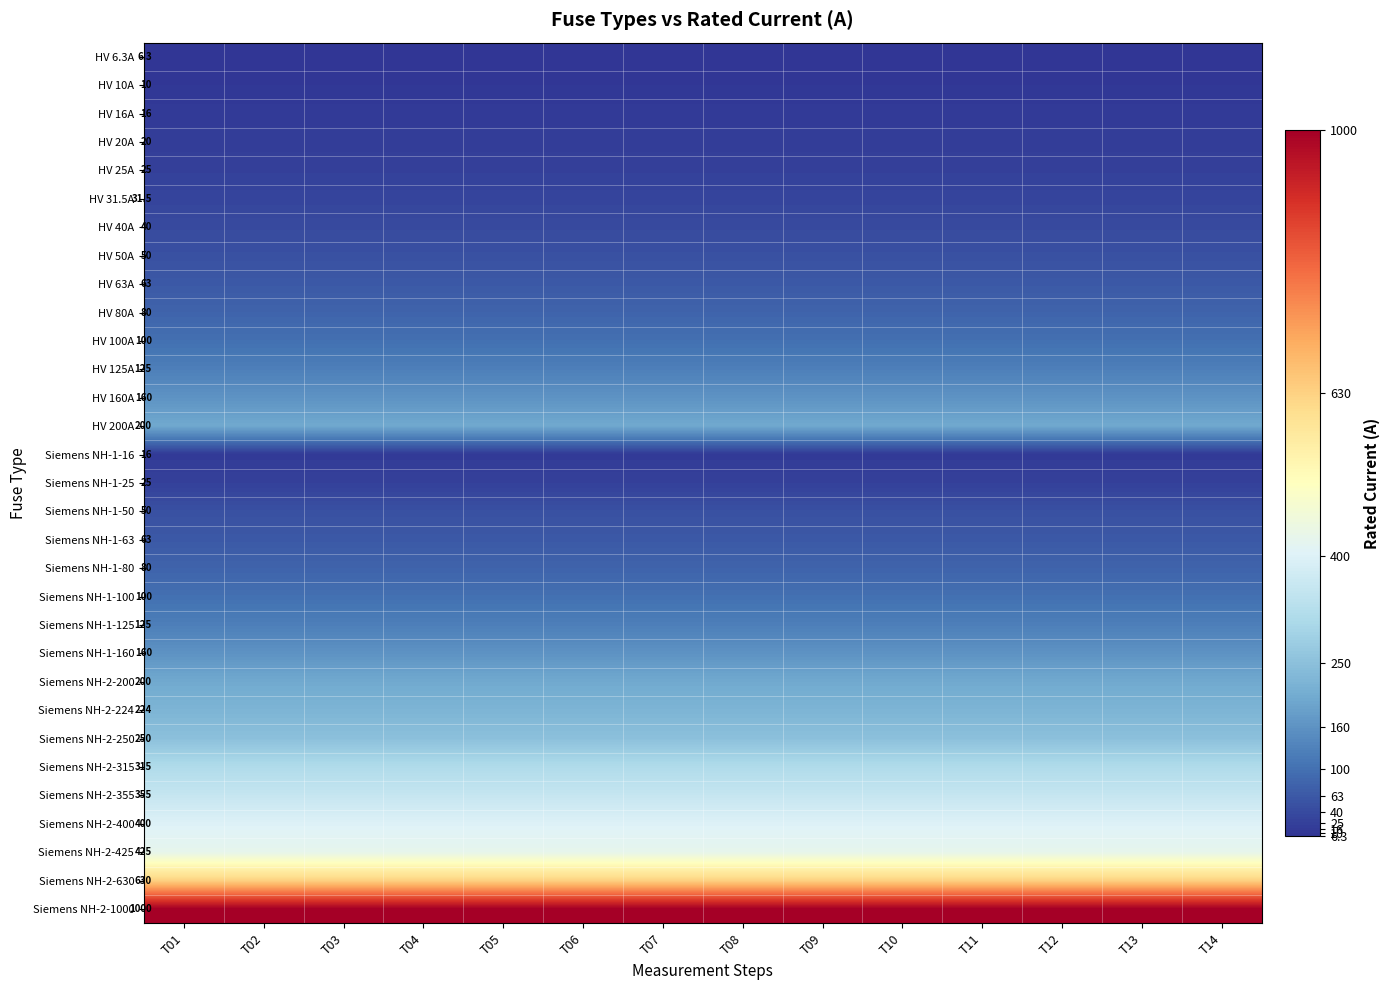

What is the difference between the highest and lowest values at T01?

993.7